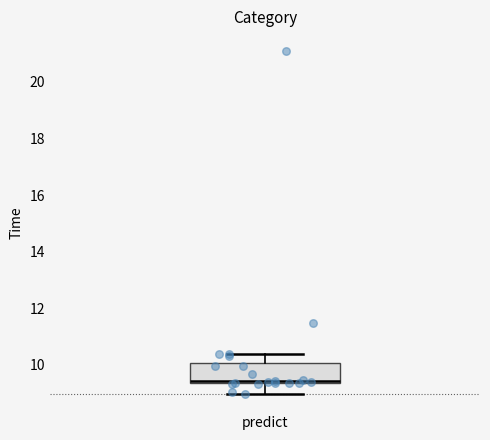

Where does the upper whisker of the box for predict end on the y-axis? The values are not printed on the chart, so give them approximately, as read against the axis.

10.4